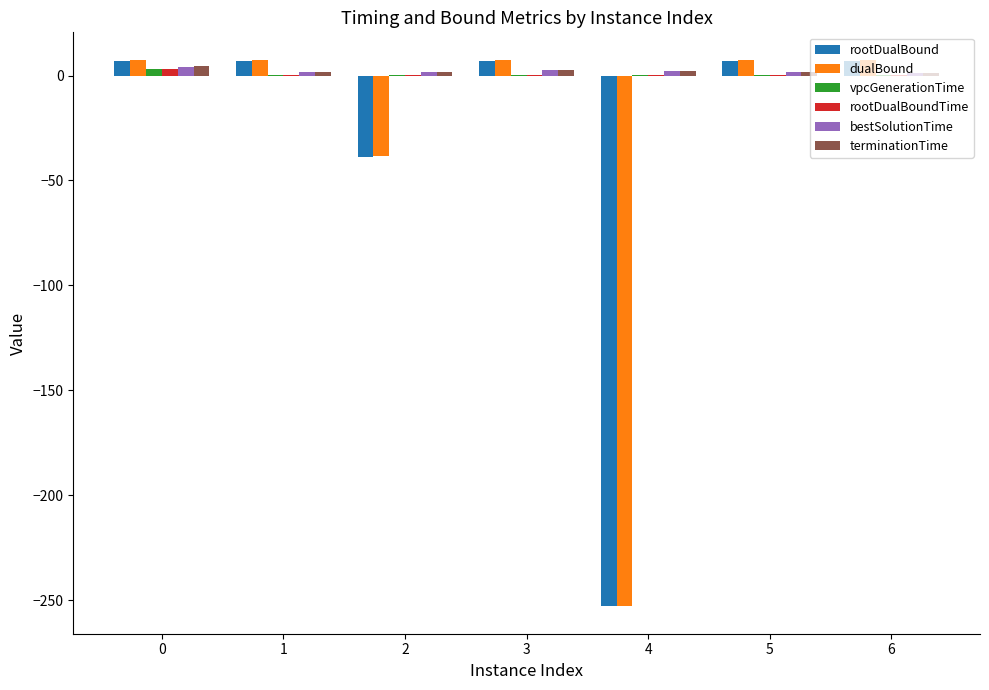

Is the value of bestSolutionTime at 5 greater than the value of dualBound at 1?

No